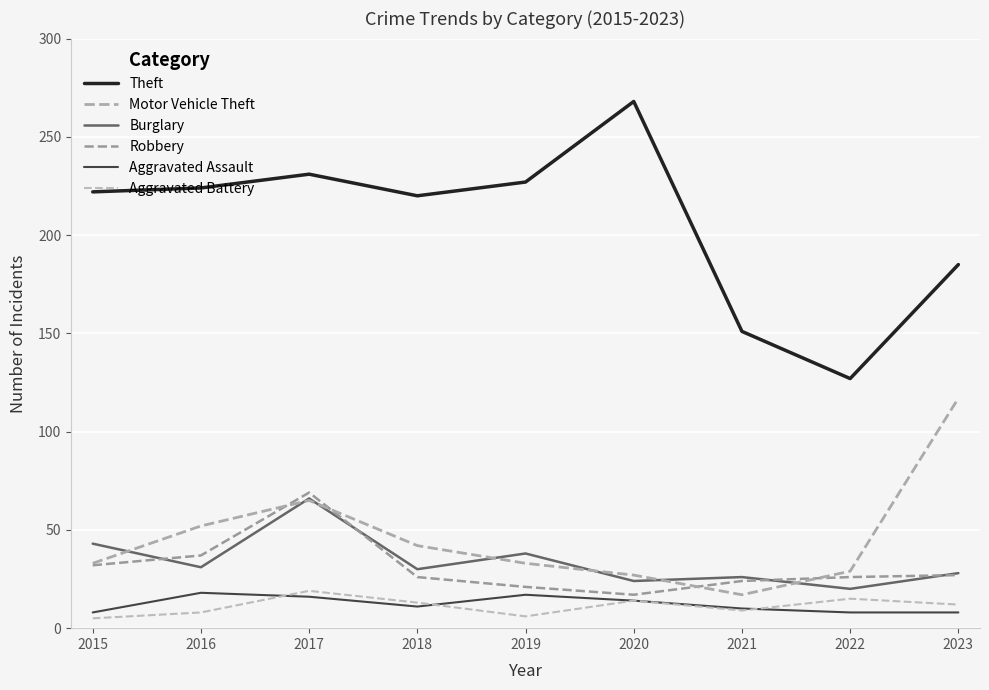

Is this an area chart (filled region under the line)?

No